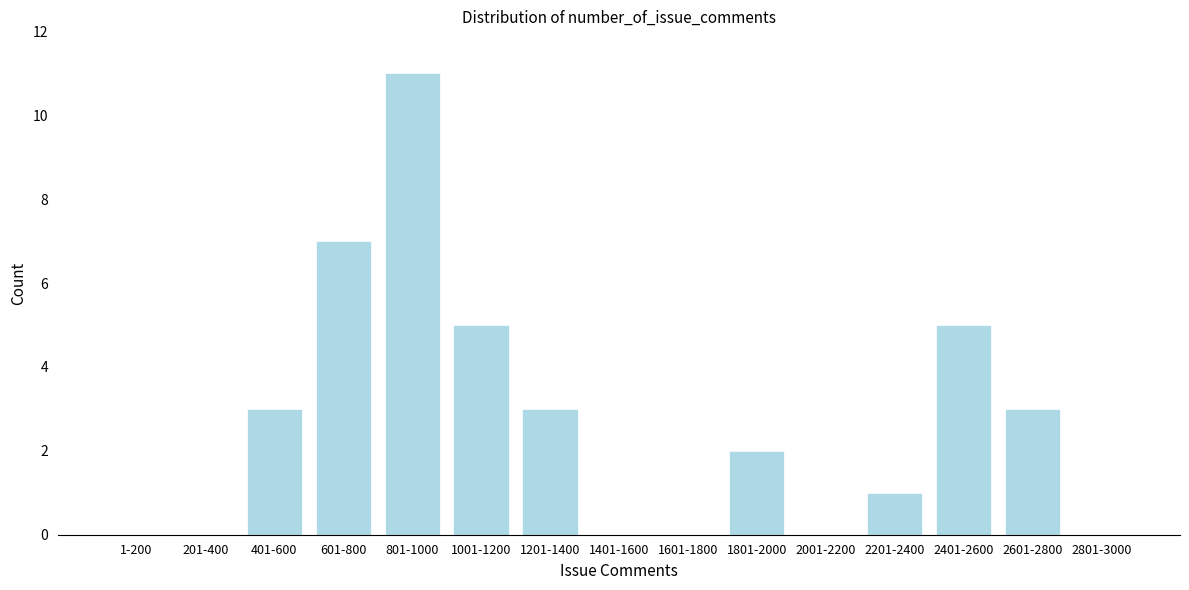

Reading left to right, transcribe all the data shown in this chart.

1-200=0	201-400=0	401-600=3	601-800=7	801-1000=11	1001-1200=5	1201-1400=3	1401-1600=0	1601-1800=0	1801-2000=2	2001-2200=0	2201-2400=1	2401-2600=5	2601-2800=3	2801-3000=0